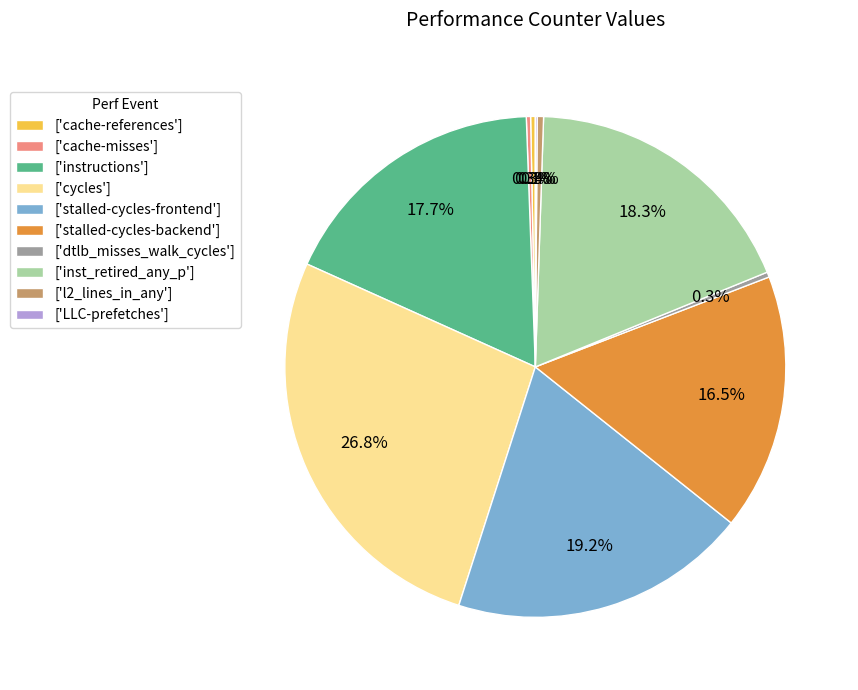

What is the largest slice in the pie chart?

['cycles']